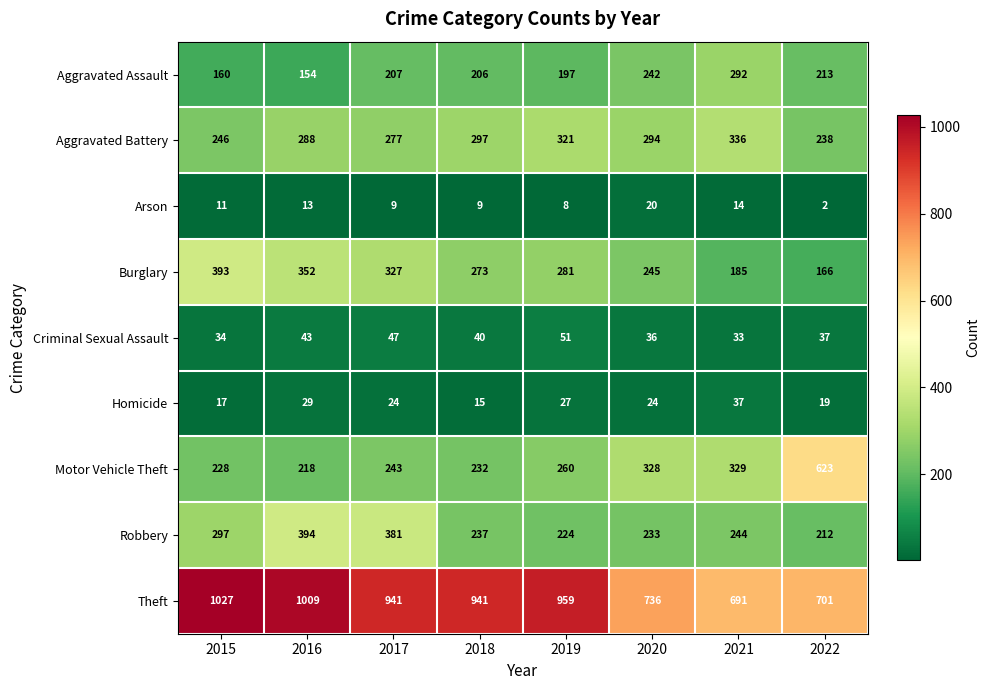

What is the maximum value shown in the chart?

1027